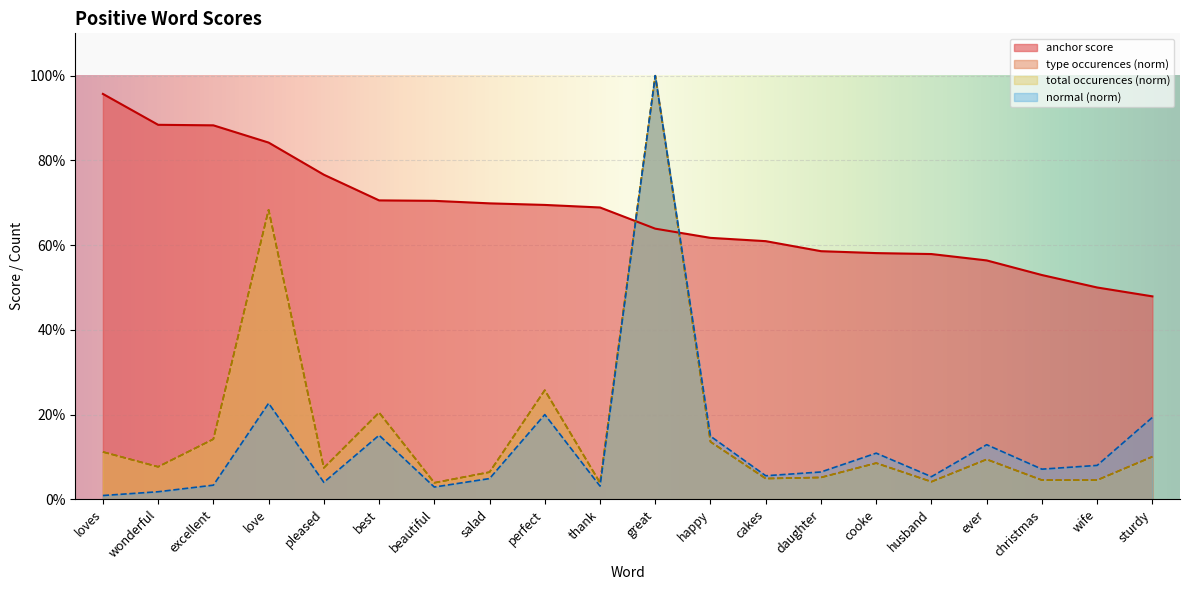

True or false: type occurences and total occurences intersect in this chart.

False